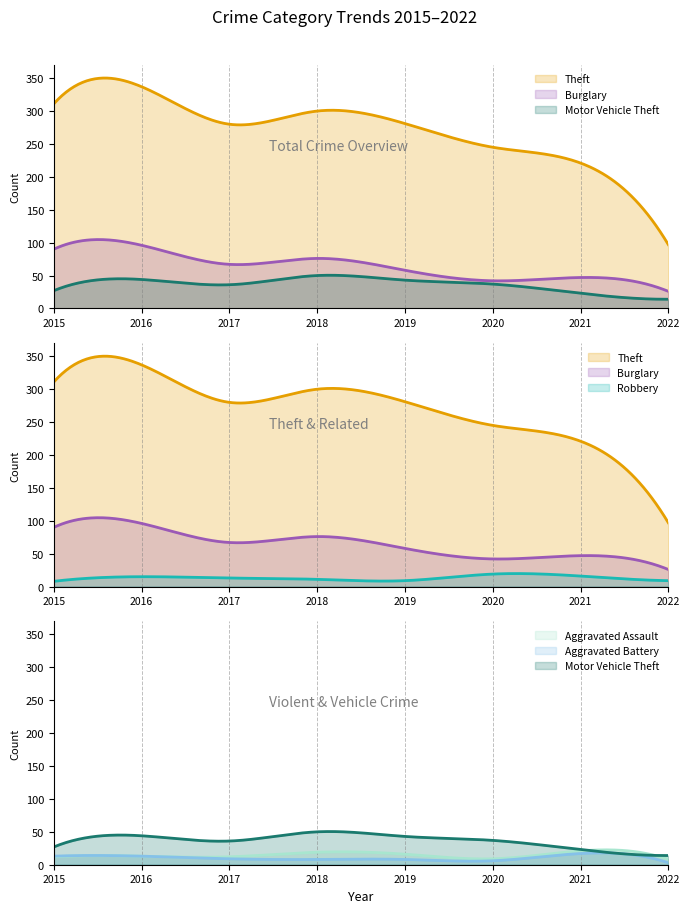

What is the difference between the maximum and minimum values in the Theft series?

240